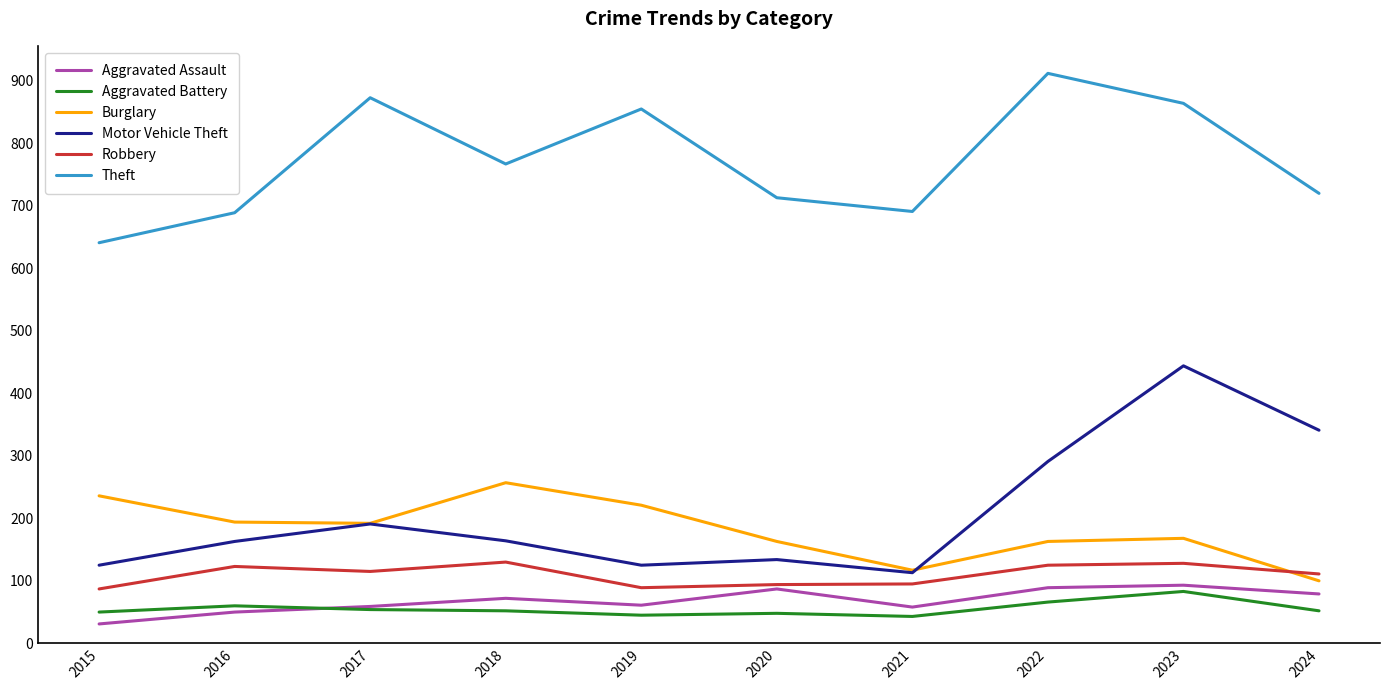

True or false: Robbery and Burglary intersect in this chart.

True